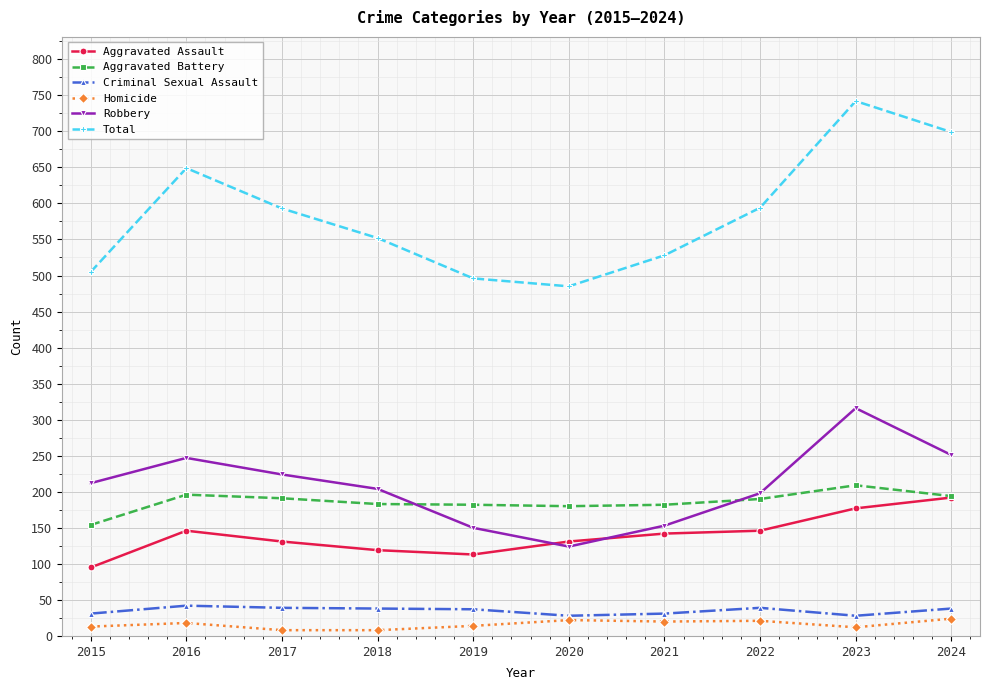

What is the total value across all series at 2015?

1010